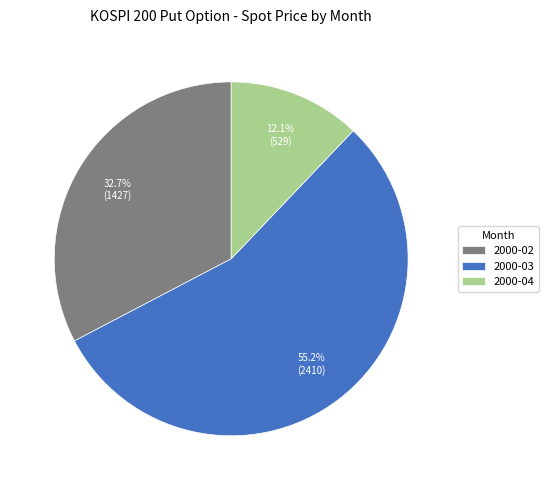

How many slices are in this pie chart?

3